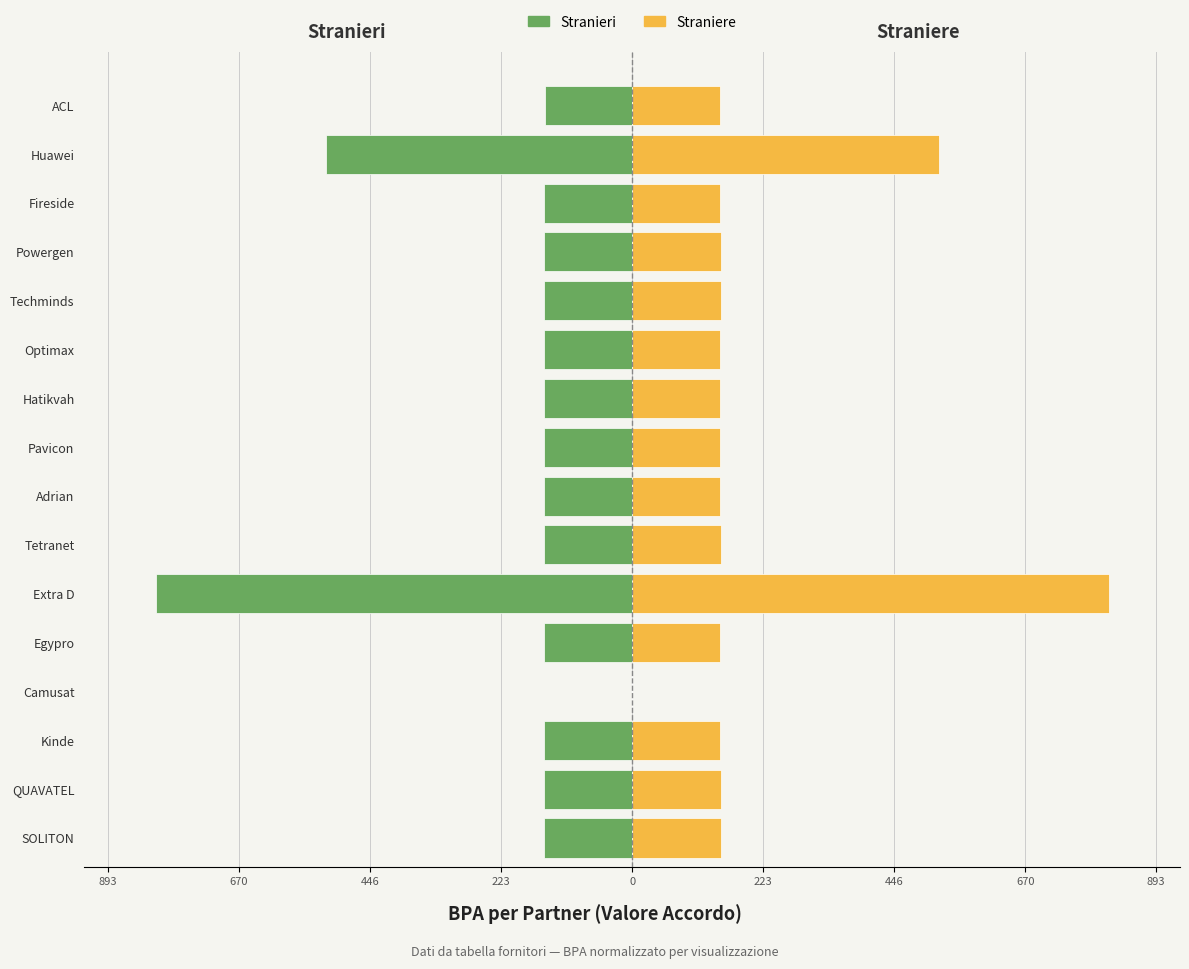

Is the value of Straniere at 9 greater than the value of Stranieri at 13?

Yes